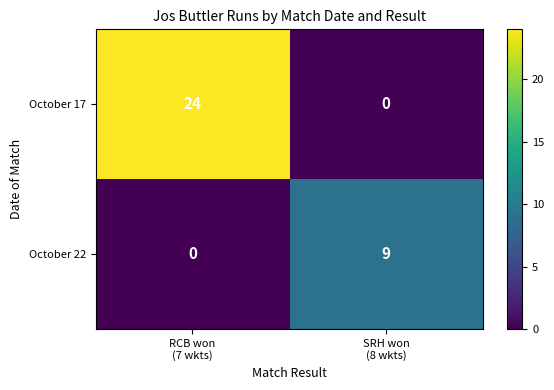

What is the difference between the maximum and minimum values in the October 17 series?

24